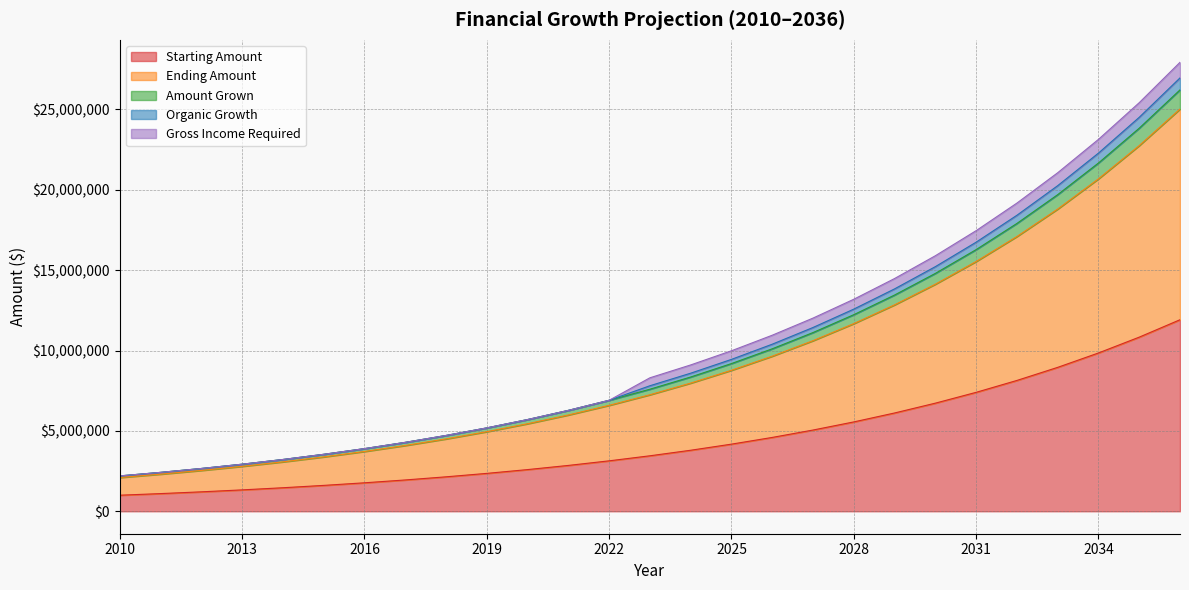

True or false: Amount Grown and Ending Amount intersect in this chart.

False